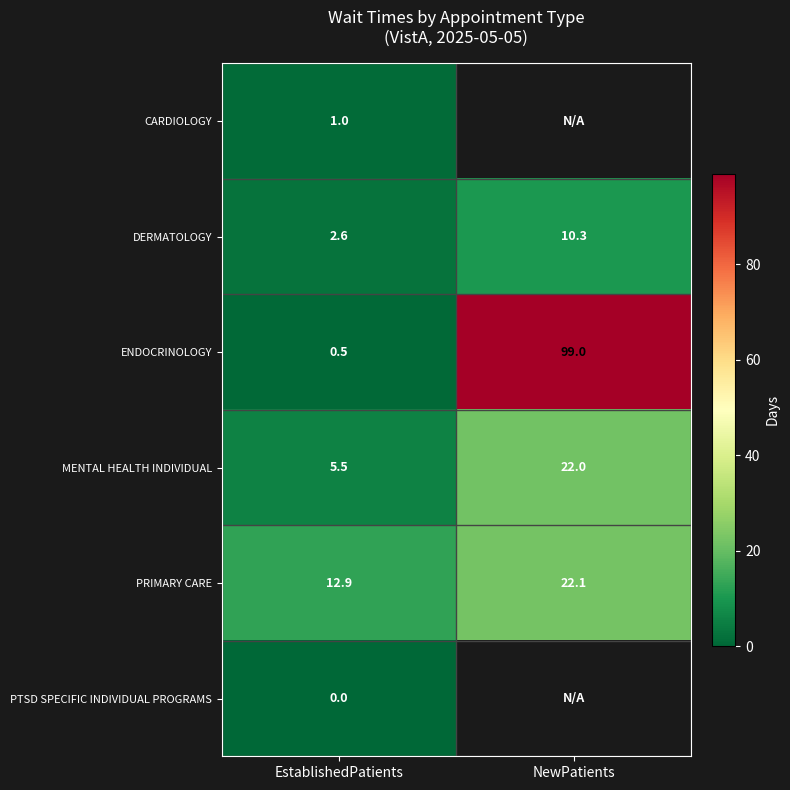

List the labels in order of ENDOCRINOLOGY value, smallest first.

EstablishedPatients, NewPatients